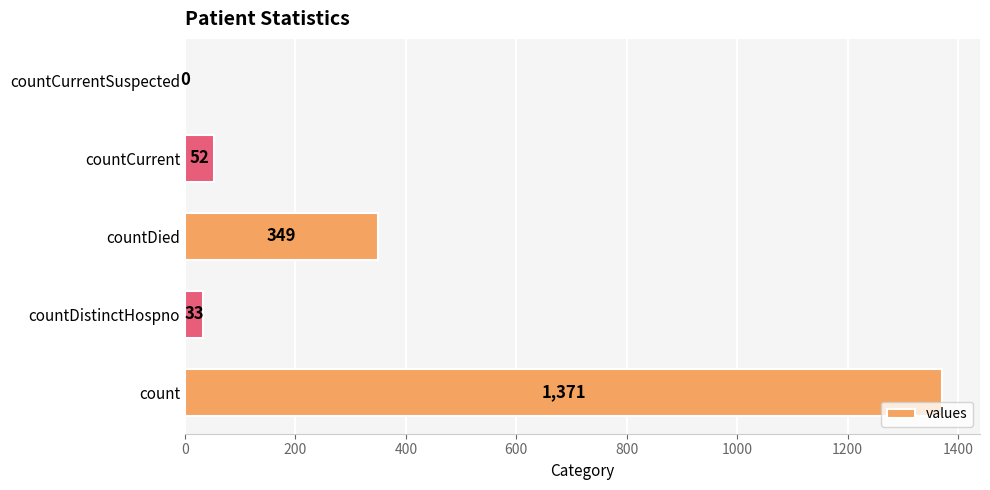

Does the chart contain stacked bars?

No